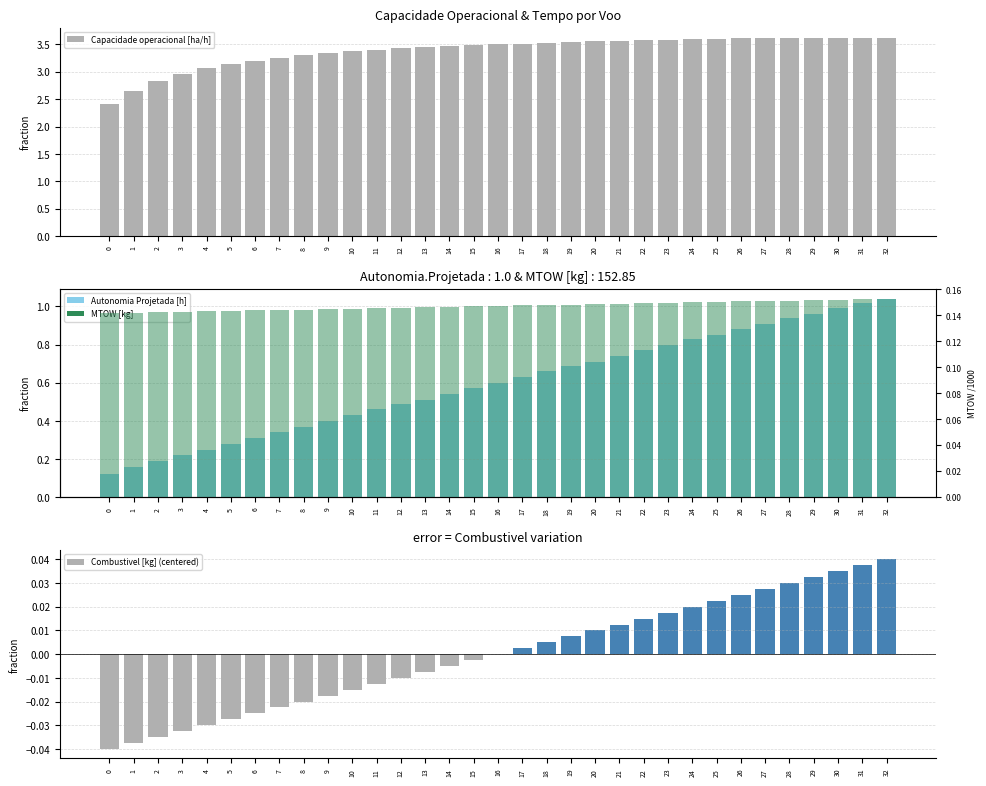

Is the value of Combustivel [kg] (centered) at 13 greater than the value of Autonomia Projetada [h] at 23?

No